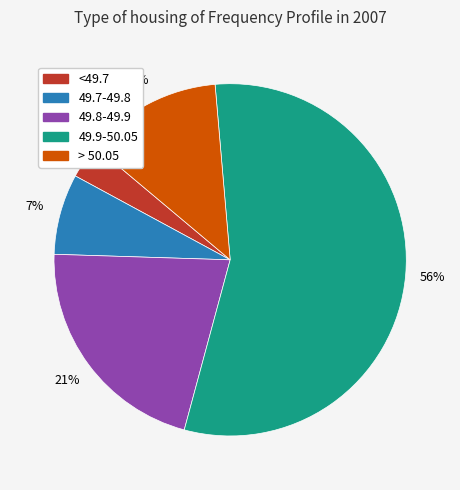

To the nearest percent, what is the average slice percentage?

20%